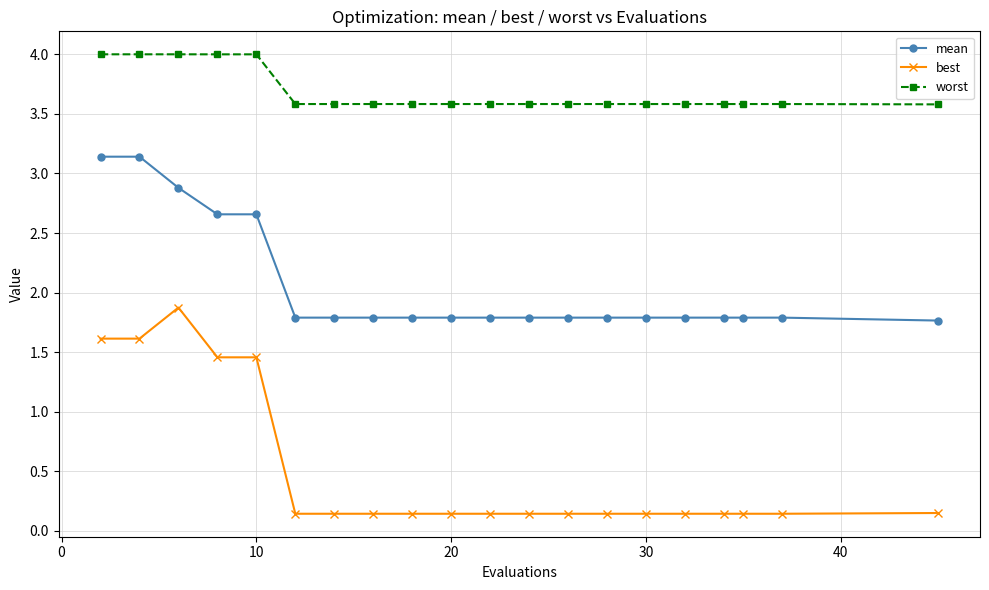

What is the maximum value shown in the chart?

4.0